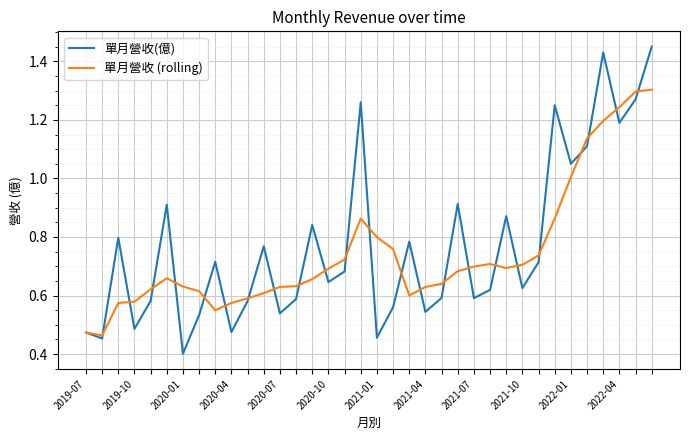

List the series in order of their peak value, highest first.

單月營收(億), 單月營收 (rolling)